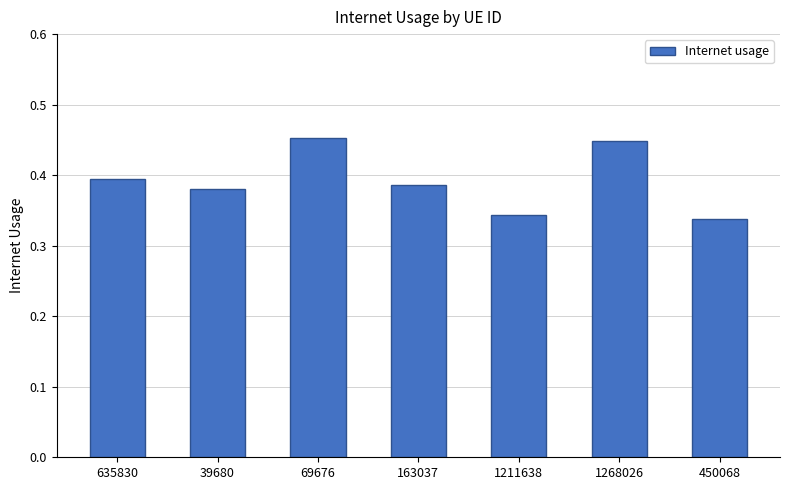

Where is the data nearest to the value 0?

450068